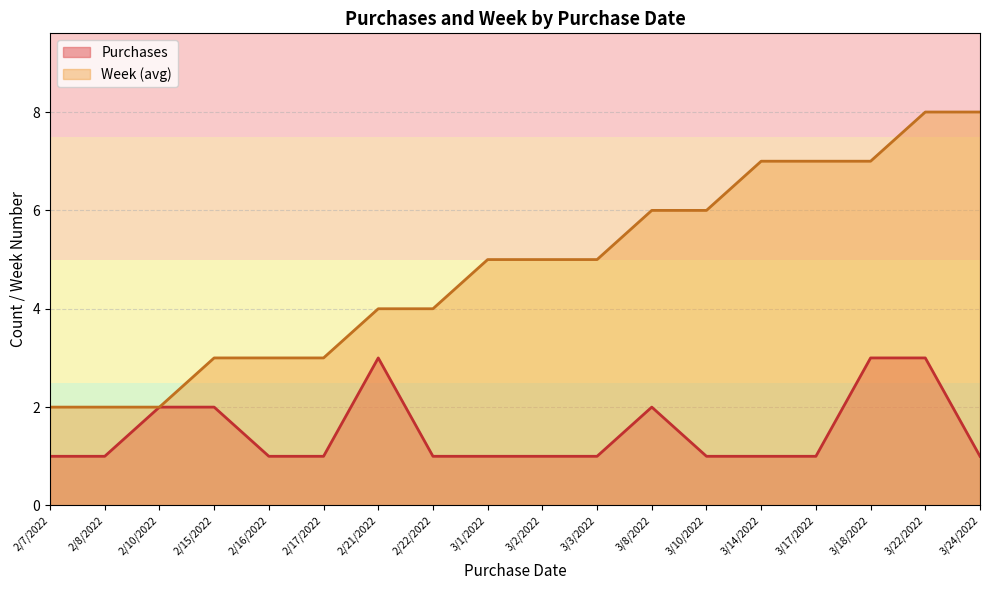

Is the value of Week (avg) at 2/22/2022 greater than the value of Purchases at 2/10/2022?

Yes